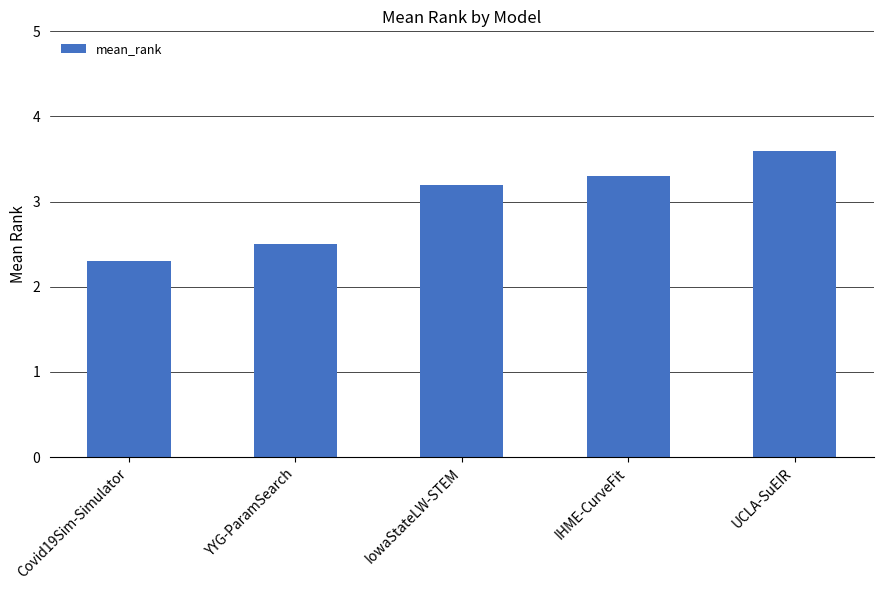

Approximately how many times larger is the value at IowaStateLW-STEM compared to YYG-ParamSearch?

1.3